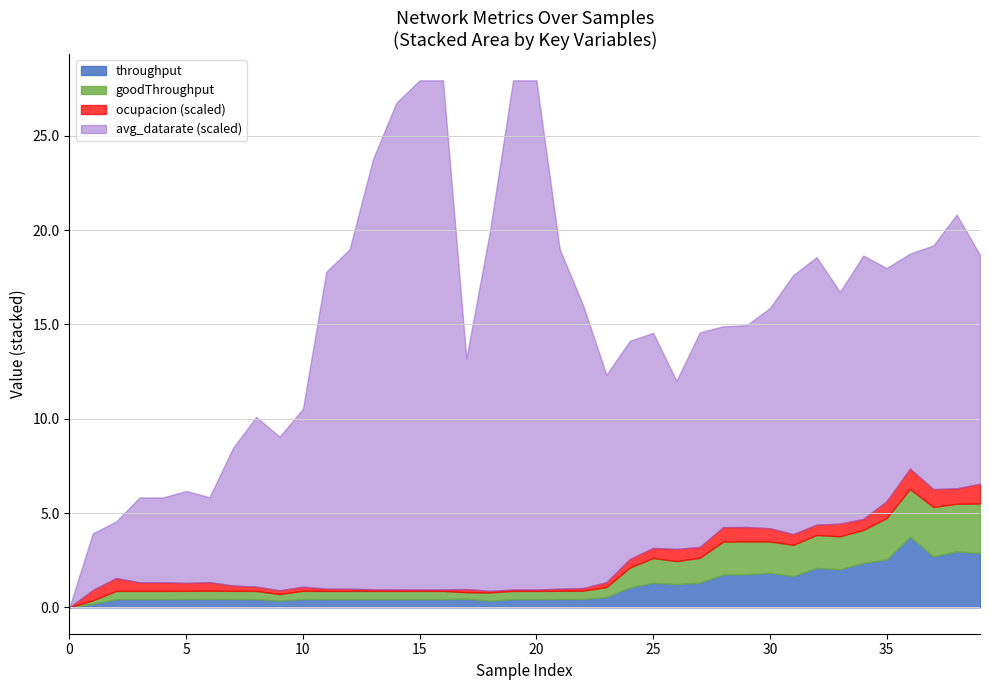

How many interior local valleys does the goodThroughput series have?

4